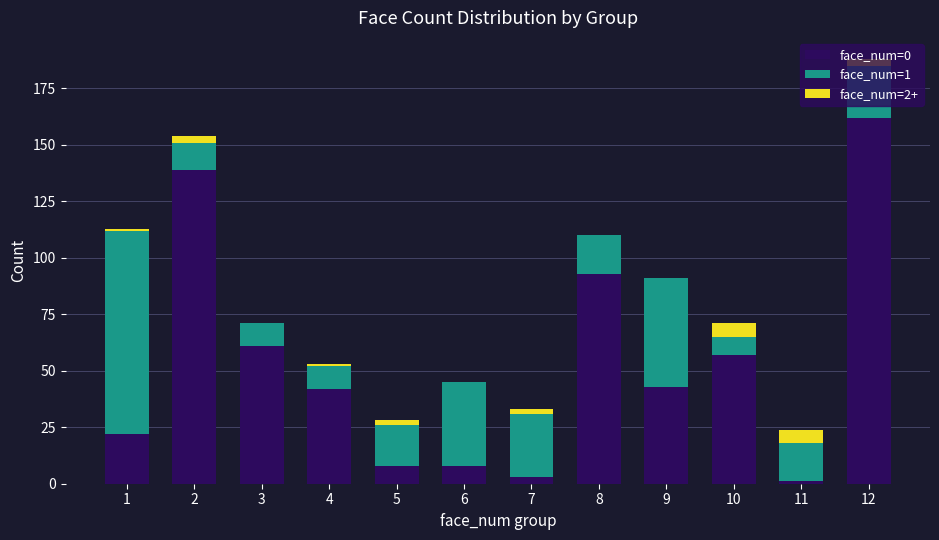

Does the chart contain stacked bars?

Yes